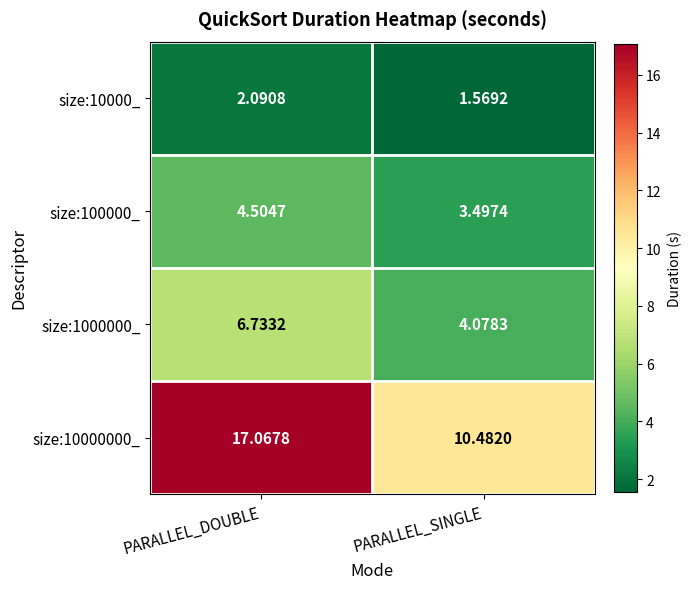

List the labels in order of size:1000000_ value, smallest first.

PARALLEL_SINGLE, PARALLEL_DOUBLE